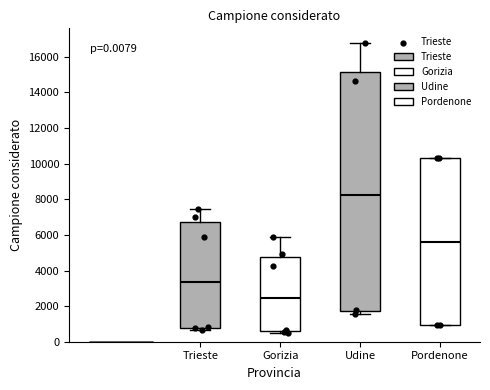

Which box has the lowest median line?

Gorizia